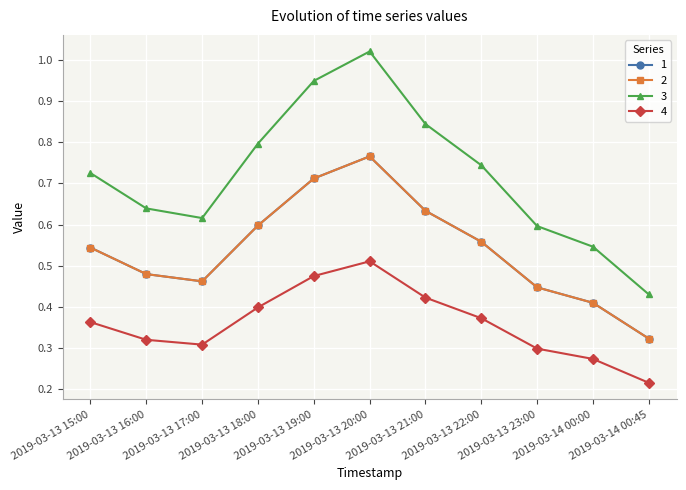

Reading left to right, transcribe all the data shown in this chart.

1: 0.5	0.5	0.5	0.6	0.7	0.8	0.6	0.6	0.4	0.4	0.3
2: 0.5	0.5	0.5	0.6	0.7	0.8	0.6	0.6	0.4	0.4	0.3
3: 0.7	0.6	0.6	0.8	0.9	1.0	0.8	0.7	0.6	0.5	0.4
4: 0.4	0.3	0.3	0.4	0.5	0.5	0.4	0.4	0.3	0.3	0.2